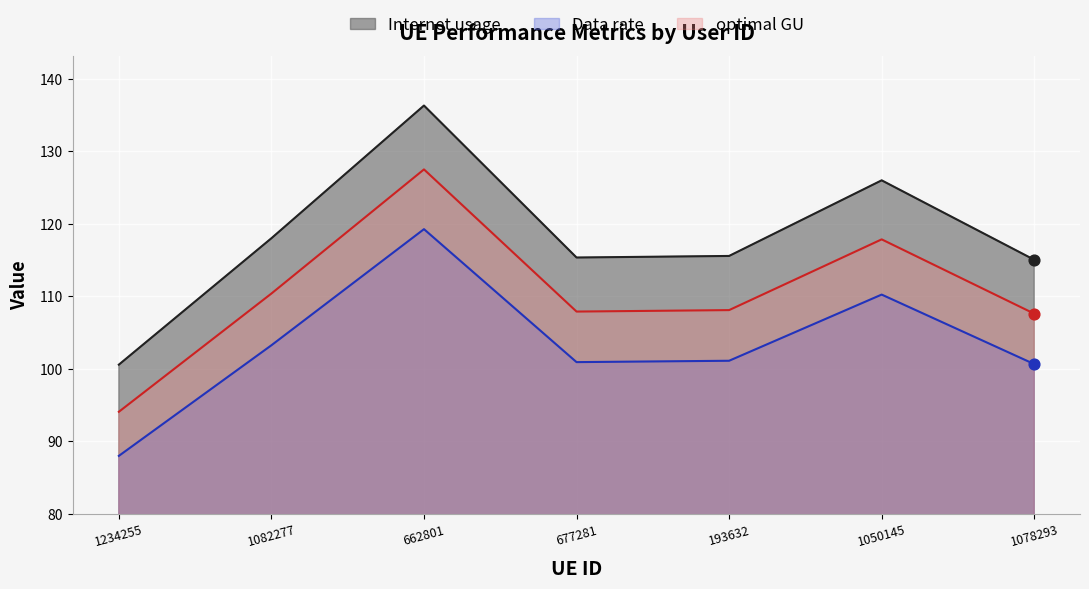

Which series has the largest Y range (max minus min)?

Internet usage